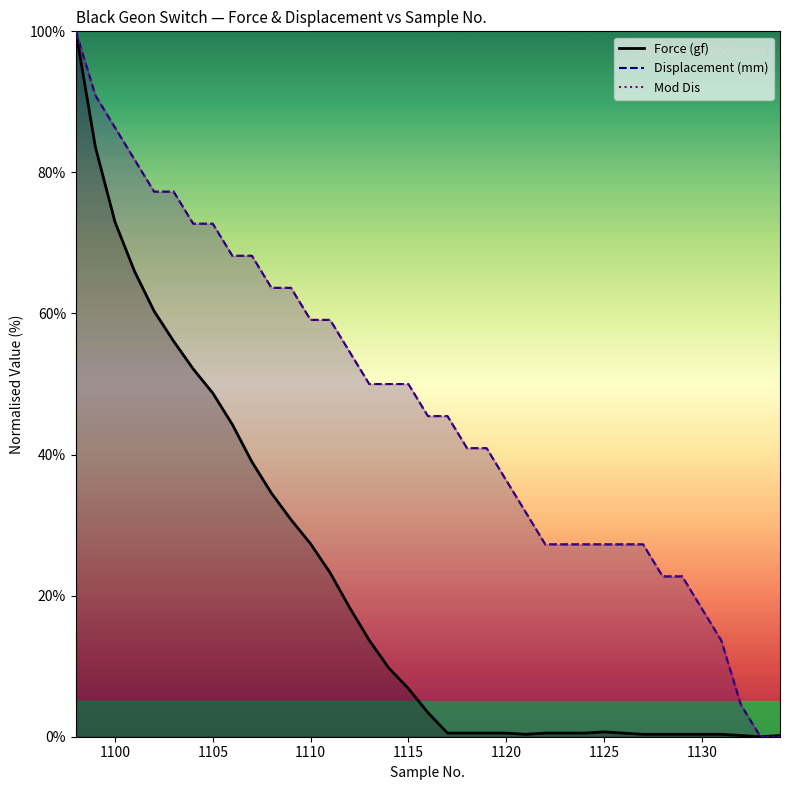

True or false: Mod Dis and Displacement (mm) cross at least once.

False